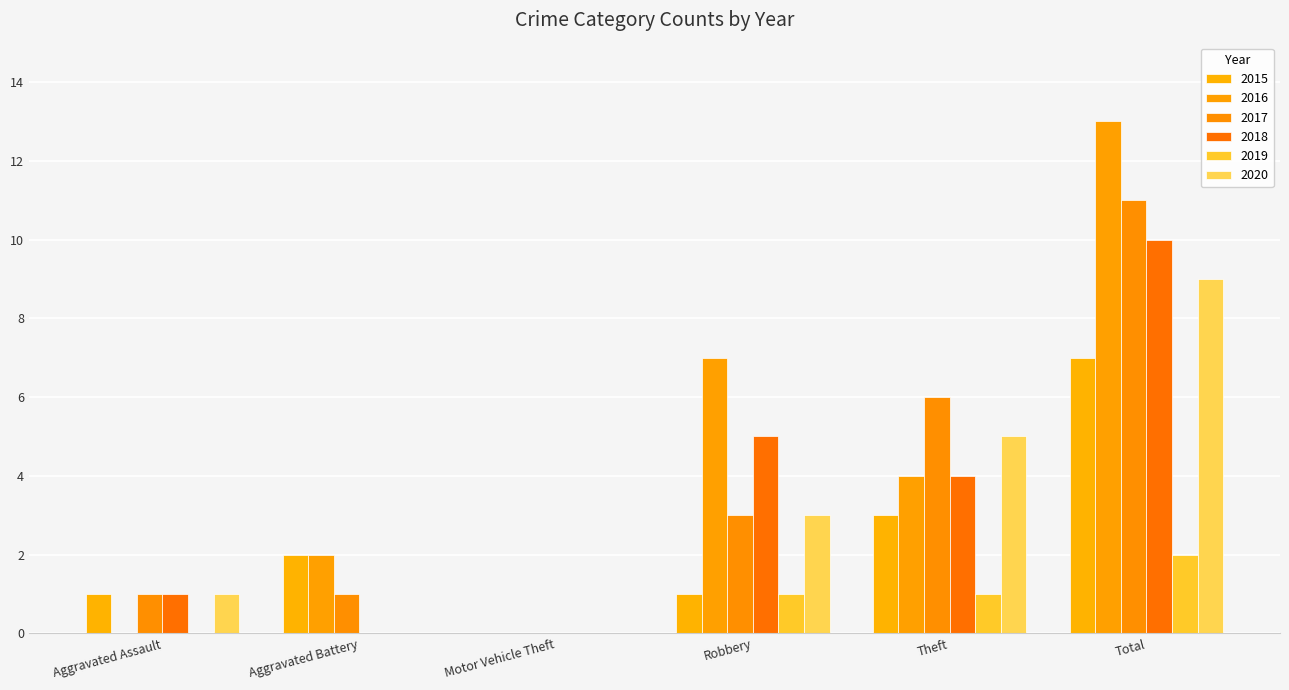

Reading left to right, what are all the values shown in this chart?

2015: 1	2	0	1	3	7
2016: 0	2	0	7	4	13
2017: 1	1	0	3	6	11
2018: 1	0	0	5	4	10
2019: 0	0	0	1	1	2
2020: 1	0	0	3	5	9